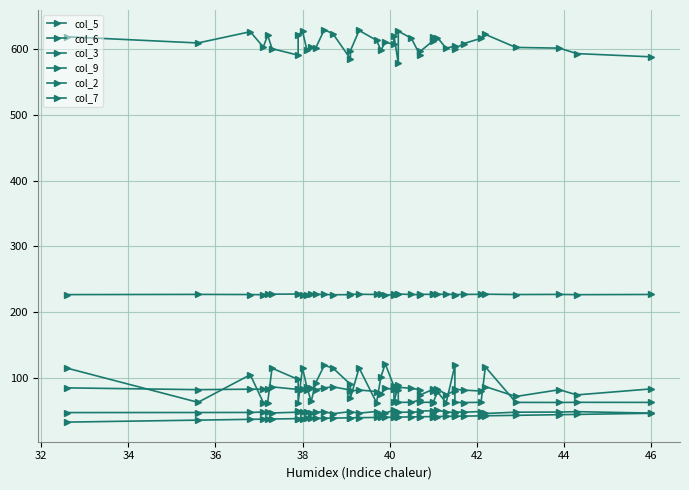

The col_6 series shows 16.9 at 23. True or false?

False